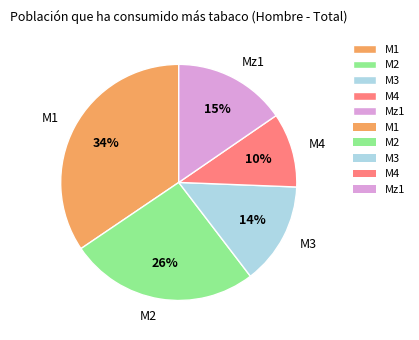

To the nearest percent, what is the difference between the M2 and M4 slice percentages?

16%